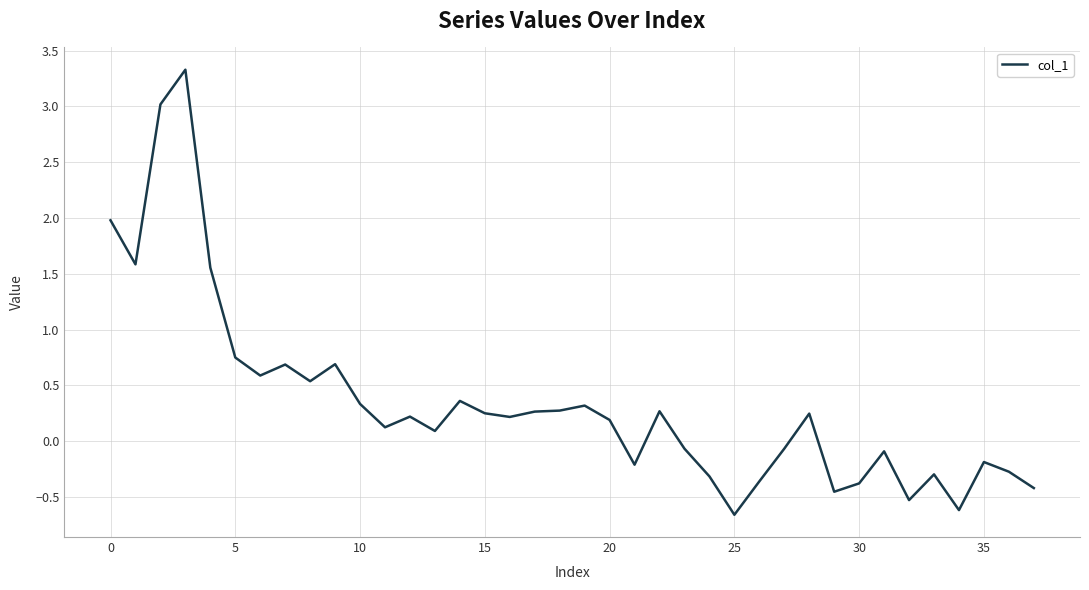

What is the smallest value displayed?

-0.7